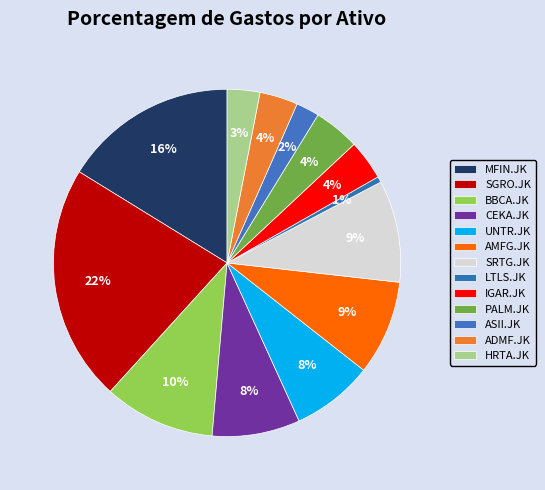

How many slices are in this pie chart?

13